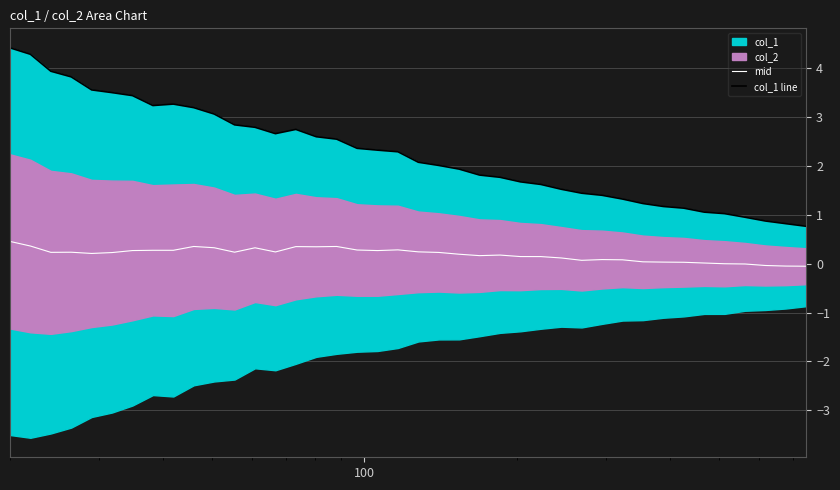

How many values in the mid series are below 0?

5